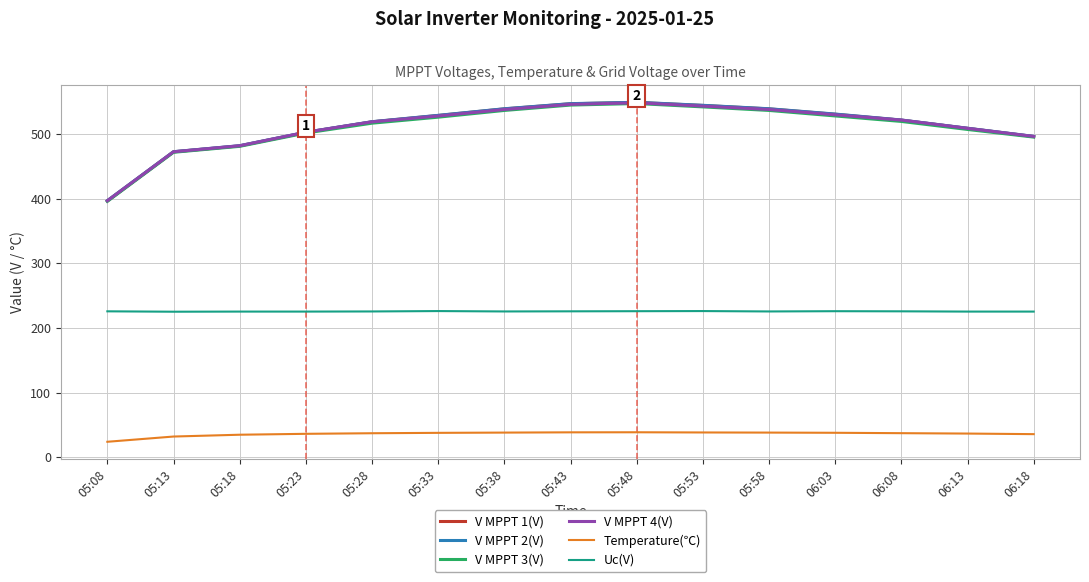

Which series has the widest spread of values?

V MPPT 1(V)